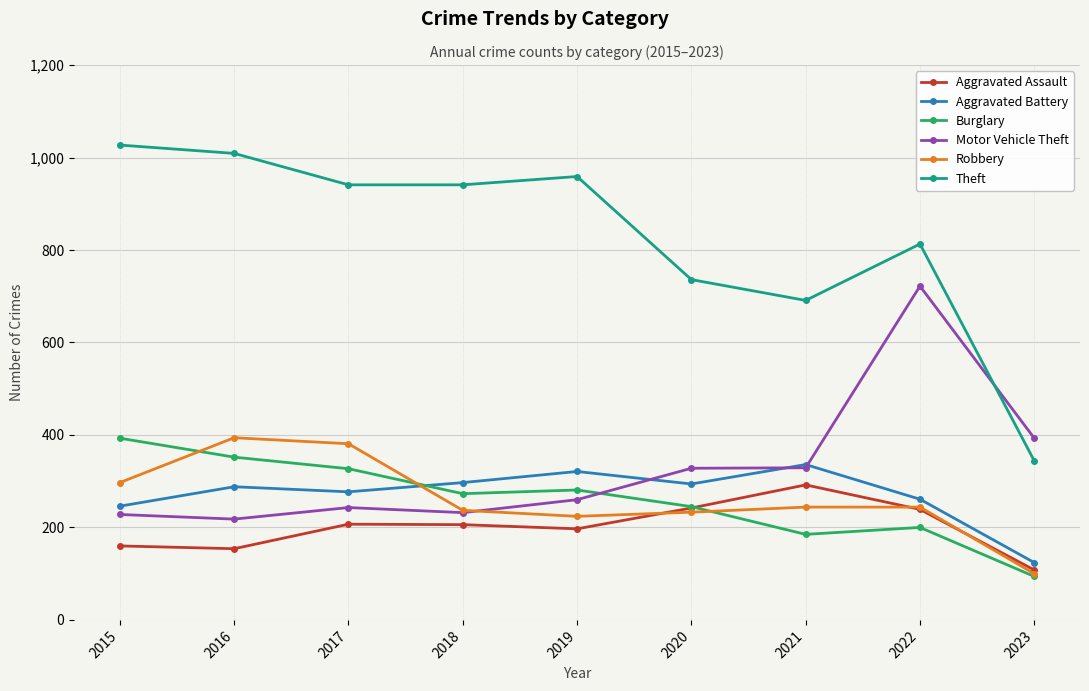

The Aggravated Assault series shows 342 at 2020. True or false?

False